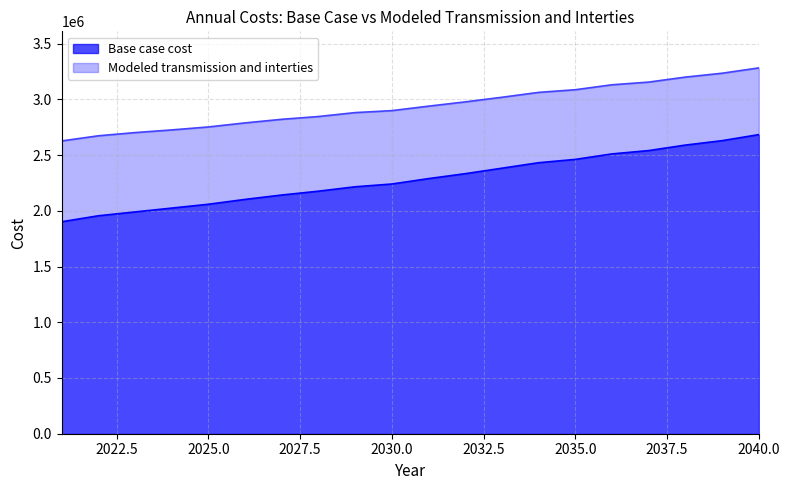

What is the maximum value shown in the chart?

3281803.7